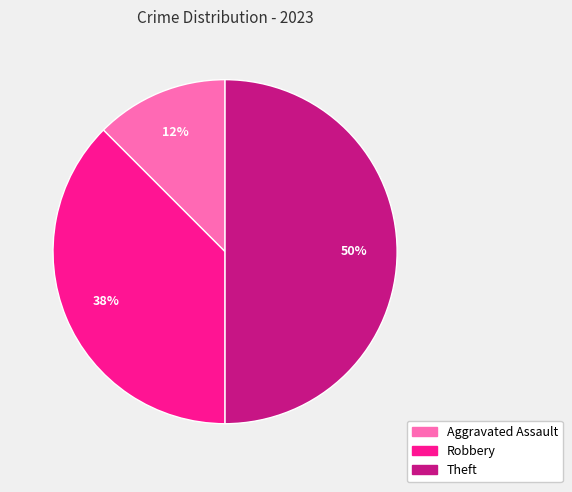

Rank the categories by value from highest to lowest.

Theft, Robbery, Aggravated Assault